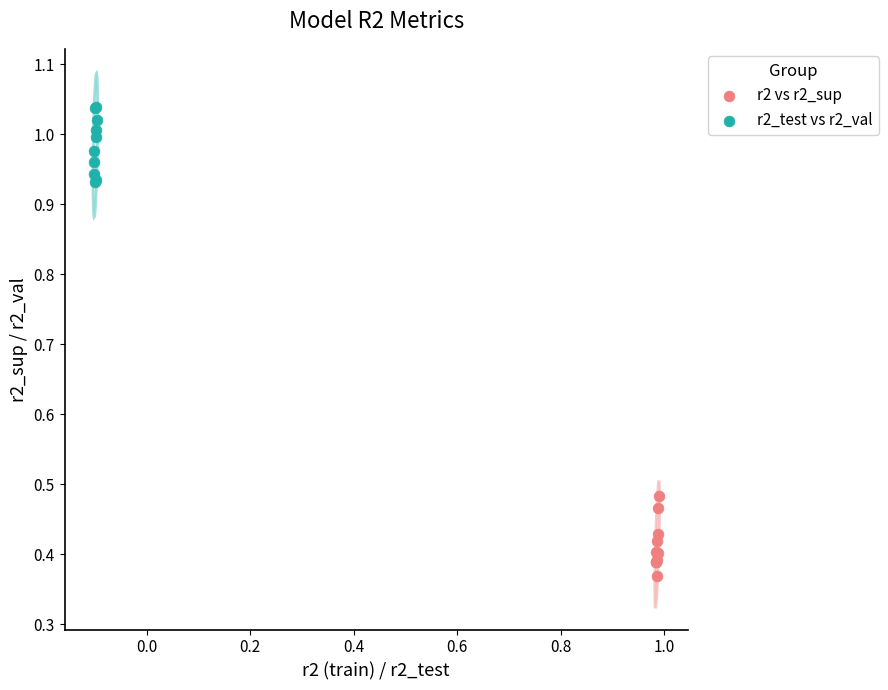

Which series reaches the maximum Y coordinate?

r2_test vs r2_val